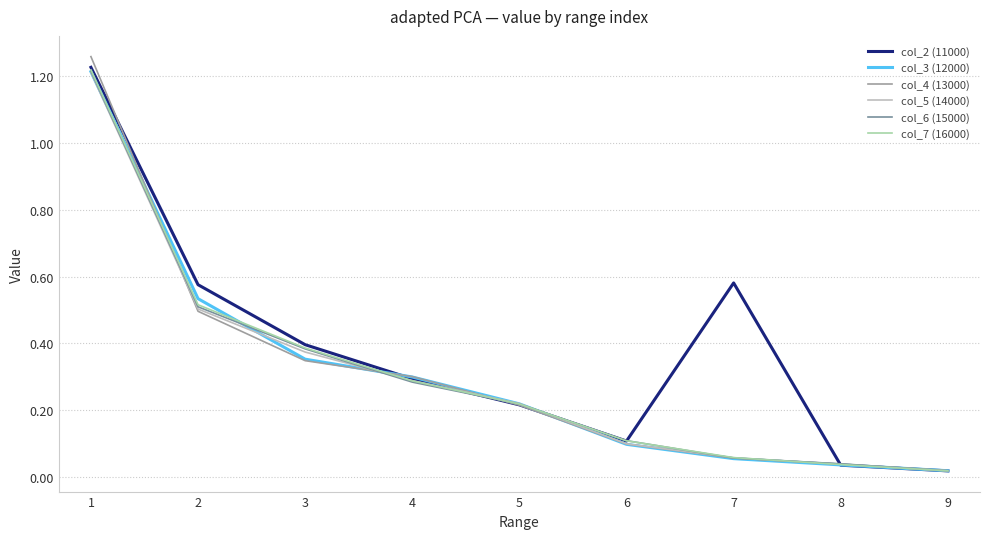

Is this an area chart (filled region under the line)?

No